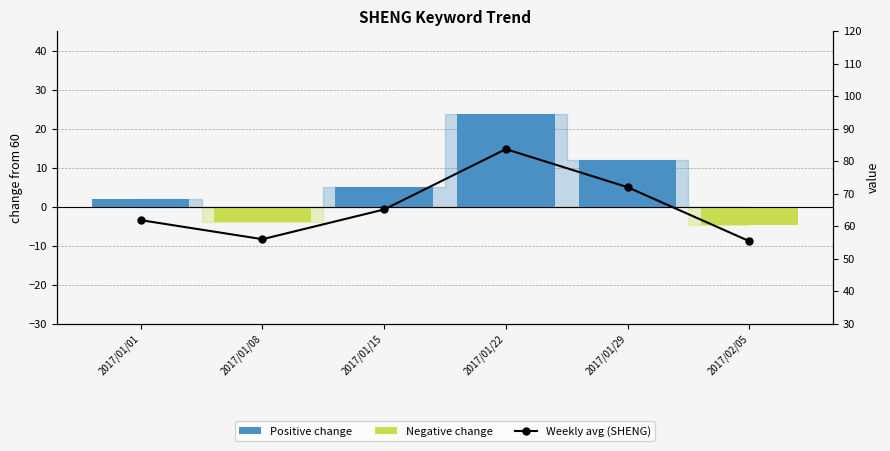

How many series are shown in this chart?

3